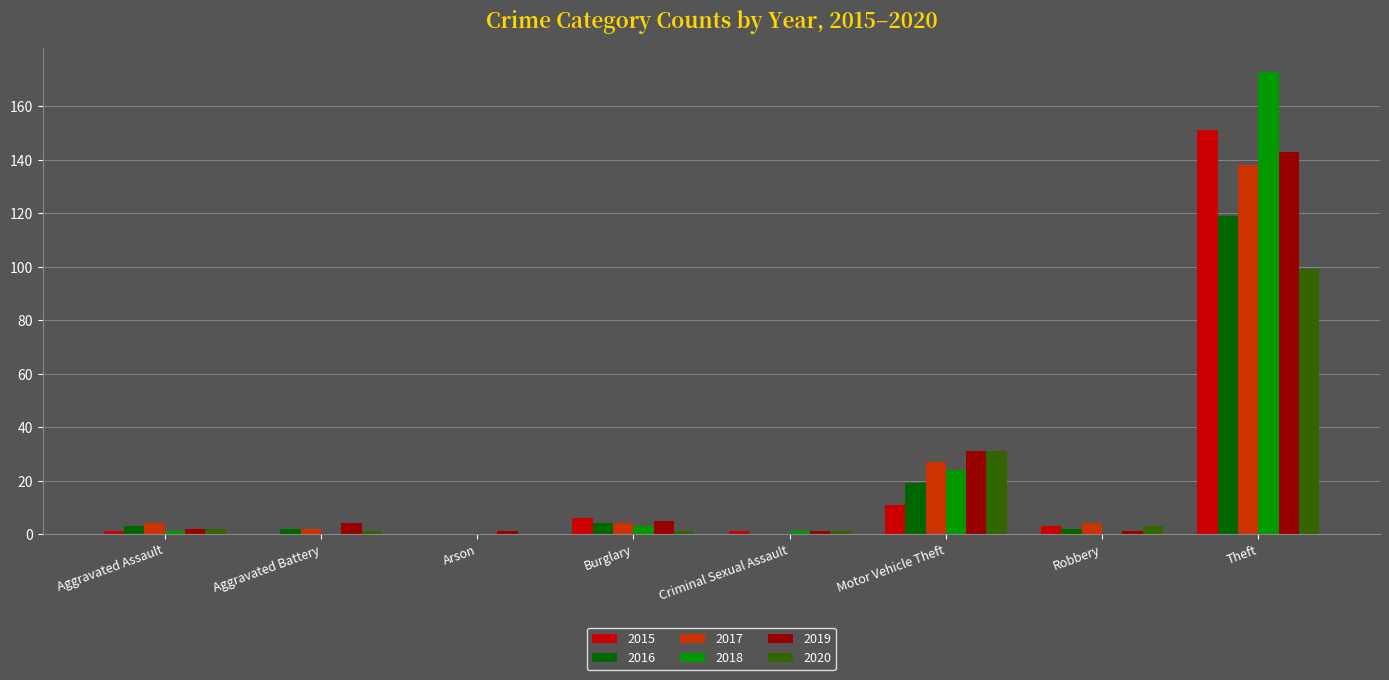

Is the value of 2018 at Aggravated Assault greater than the value of 2019 at Theft?

No